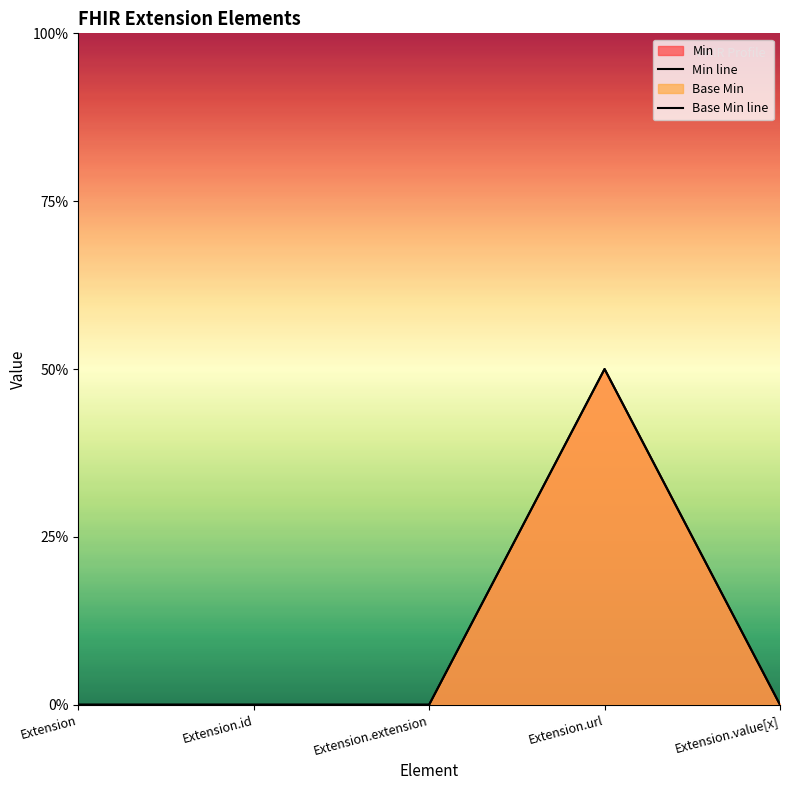

True or false: Base Min line and Min line cross at least once.

False